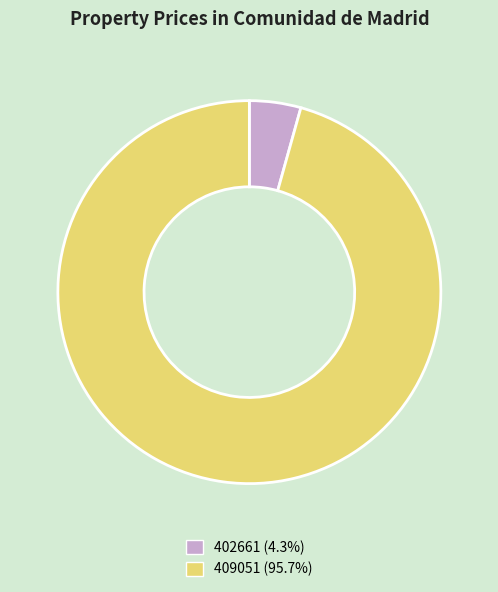

Does 409051 account for over 50% of the chart?

Yes